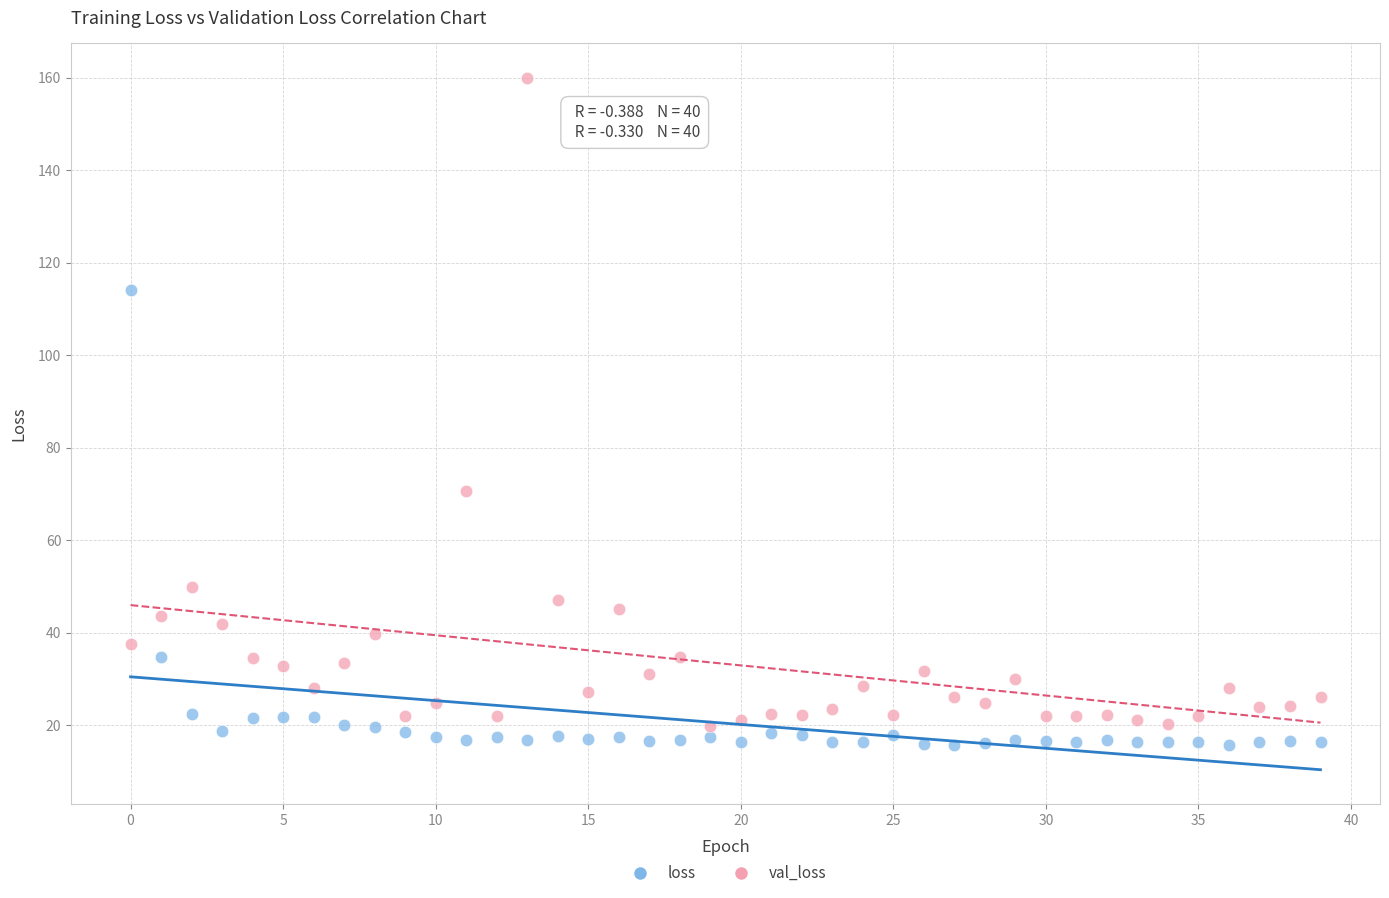

Across all data points, what is the range of Y values (max minus min)?

144.1